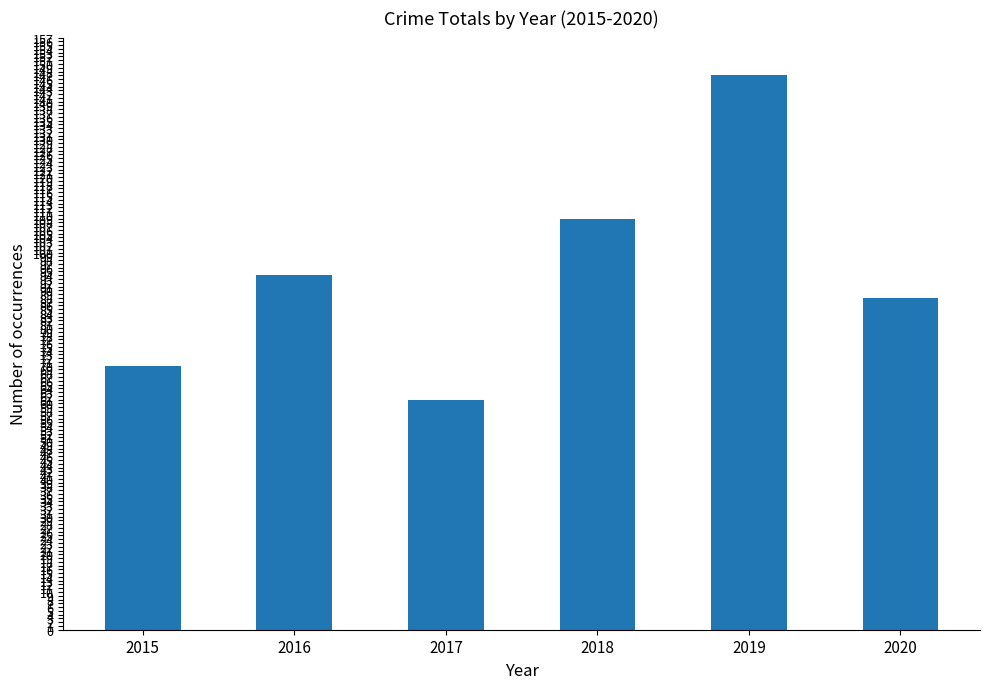

How many categories are shown in the chart?

6